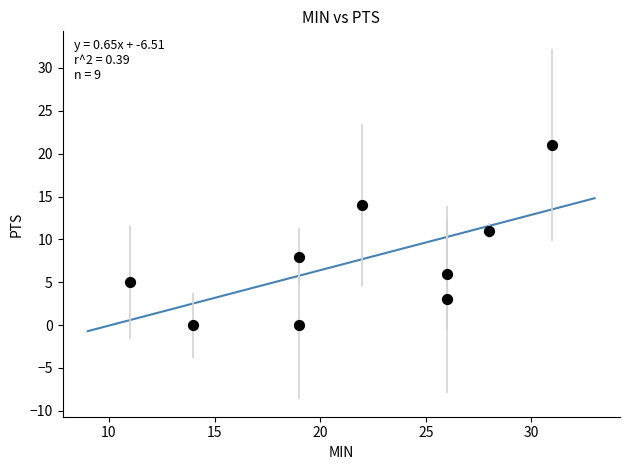

What Y value in the scatter plot is closest to 10?

11